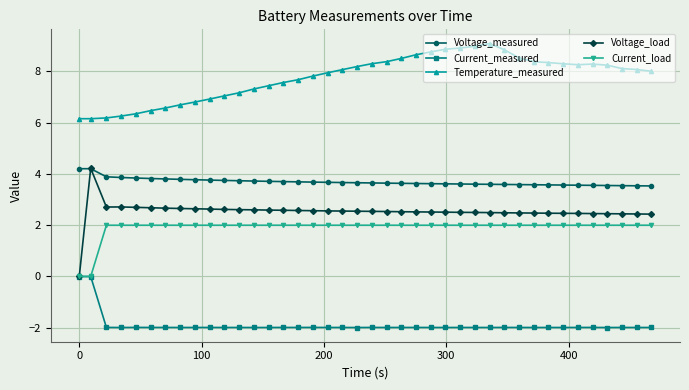

What is the value of the Current_load point at the 10th from the left?

2.0